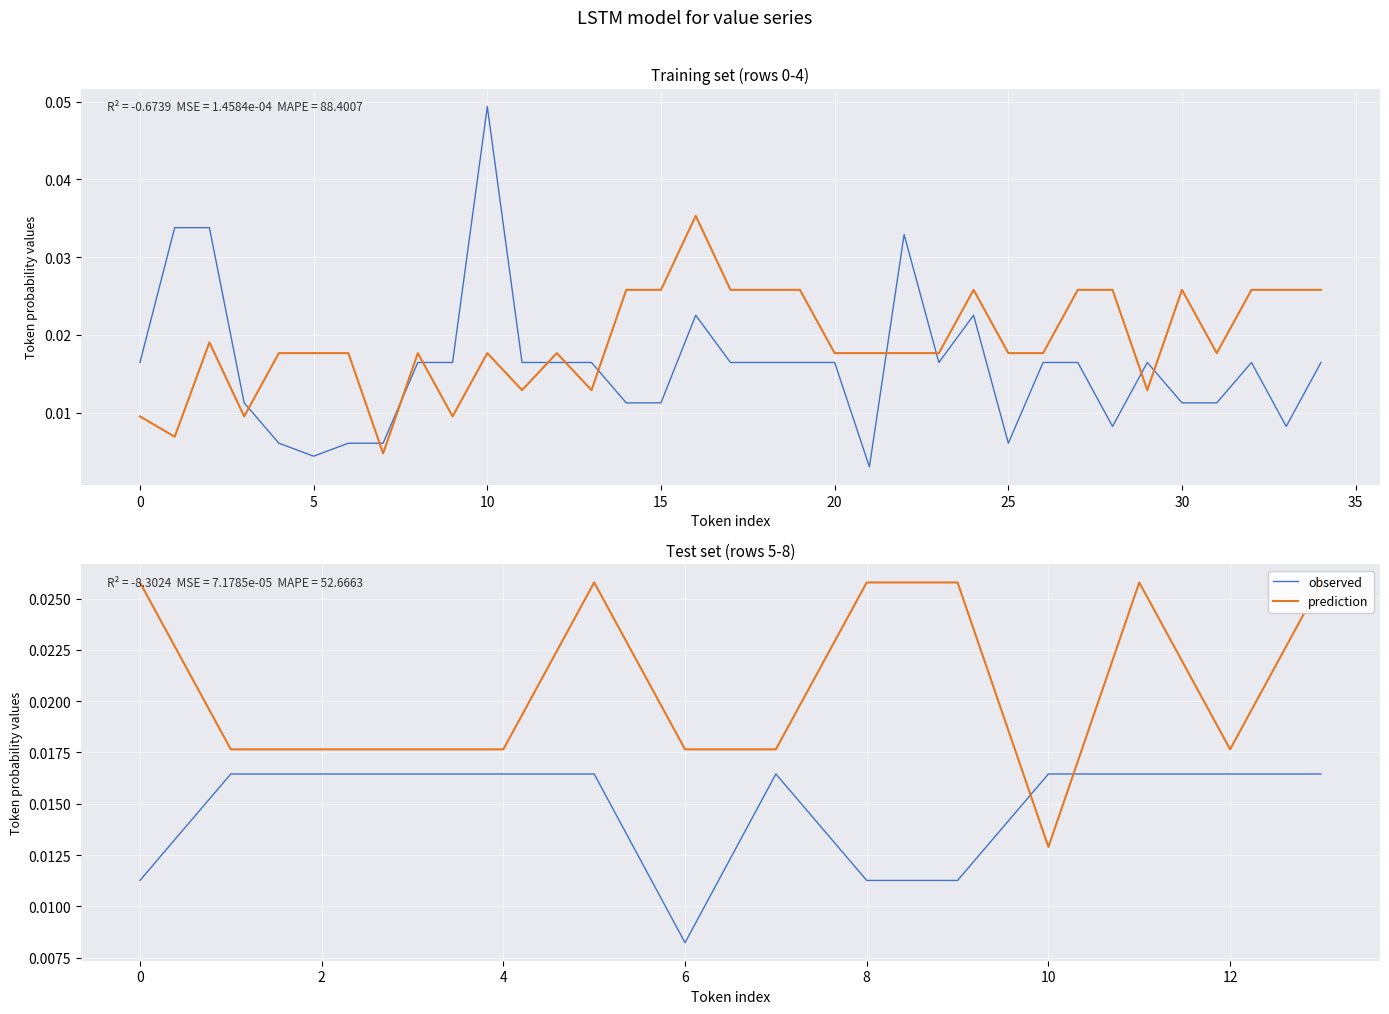

Is this an area chart (filled region under the line)?

No